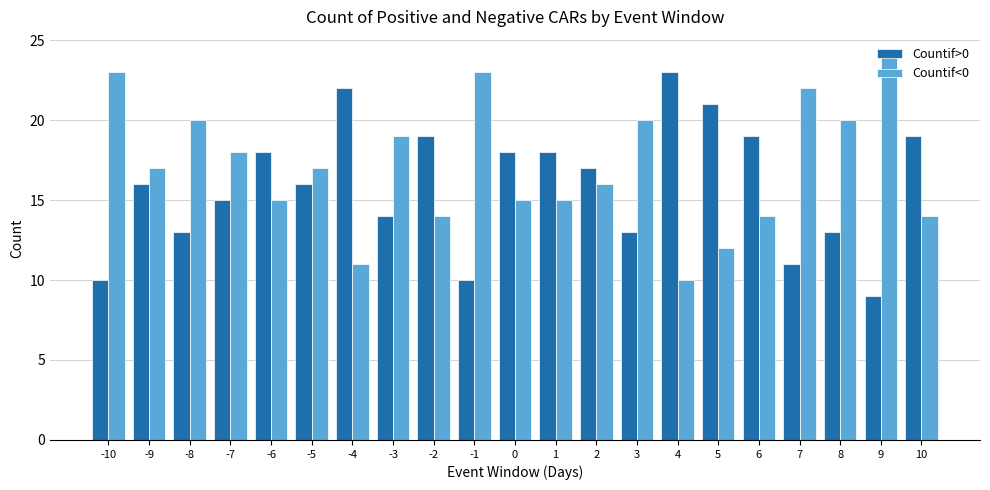

How many series are shown in this chart?

2